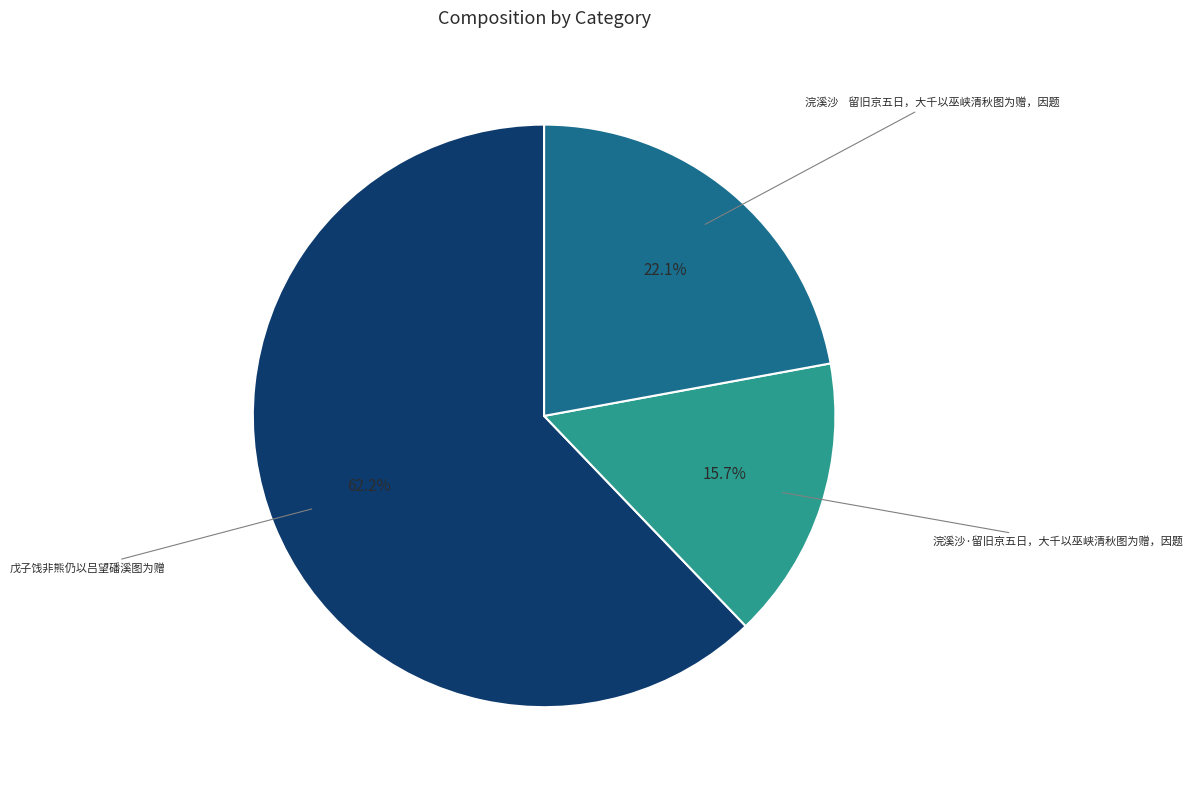

Does any single category account for the majority?

Yes